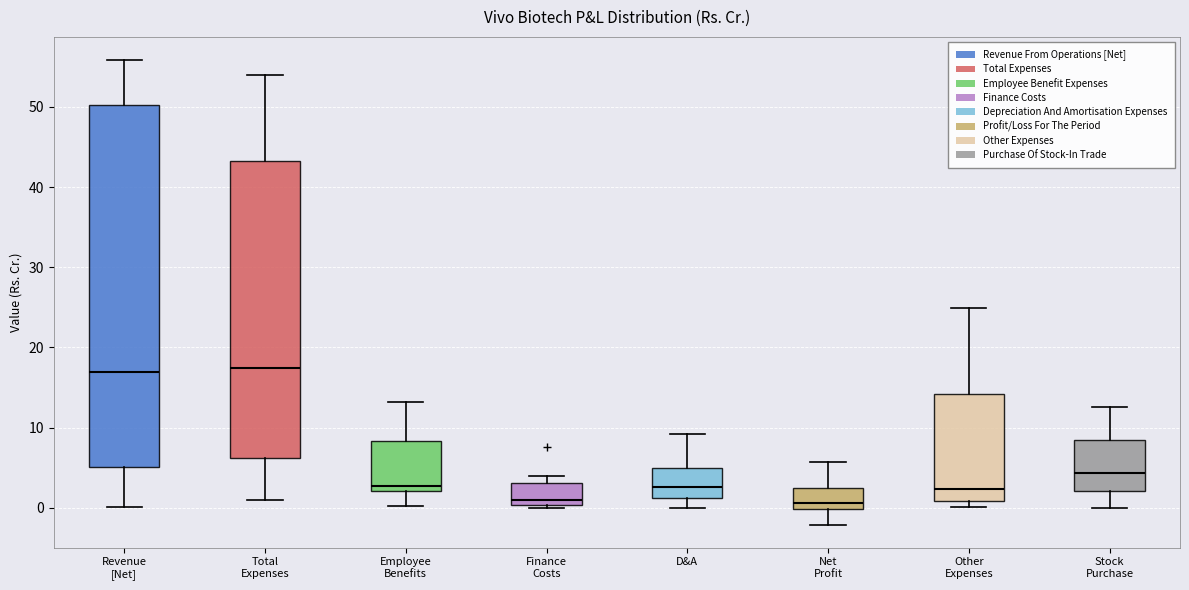

Reading left to right, read every box against the y-axis: the position of its median line, the range the box covers, and the ends of its whiskers. The values are not printed on the chart, so give them approximately, as read against the axis.

Revenue [Net]: median 17, box 5 to 50, whiskers 0 to 56
Total Expenses: median 17, box 6 to 43, whiskers 1 to 54
Employee Benefits: median 3, box 2 to 8, whiskers 0 to 13
Finance Costs: median 1, box 0 to 3, whiskers 0 (just below the box's lower edge) to 4
D&A: median 3, box 1 to 5, whiskers 0 to 9
Net Profit: median 1, box 0 to 2, whiskers -2 to 6
Other Expenses: median 2, box 1 to 14, whiskers 0 to 25
Stock Purchase: median 4, box 2 to 9, whiskers 0 to 13